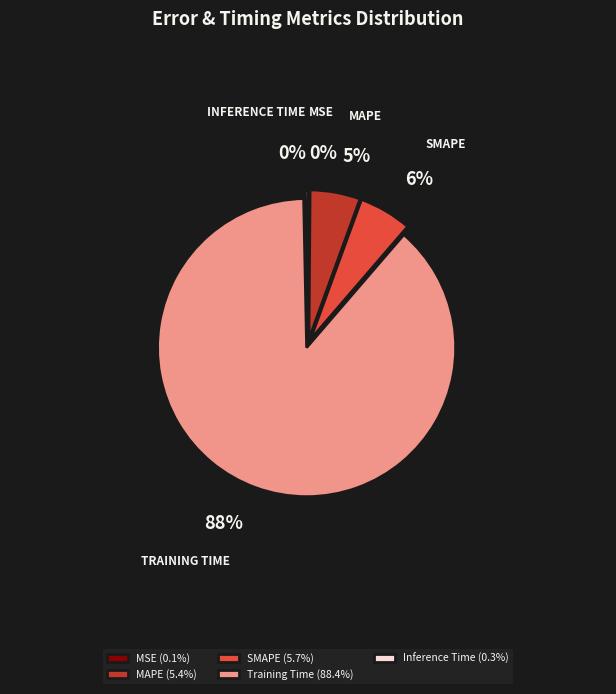

To the nearest percent, what is the difference between the Inference Time (0.3%) and MAPE (5.4%) slice percentages?

5%